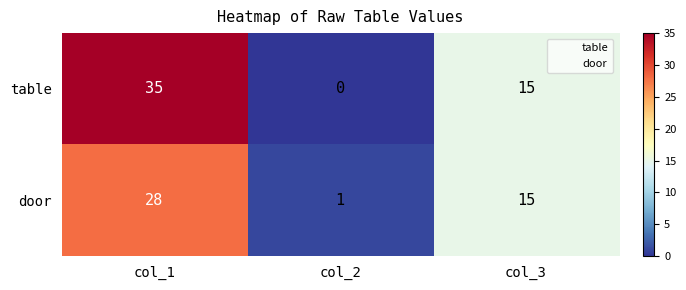

At which category is the sum across all series the highest?

col_1